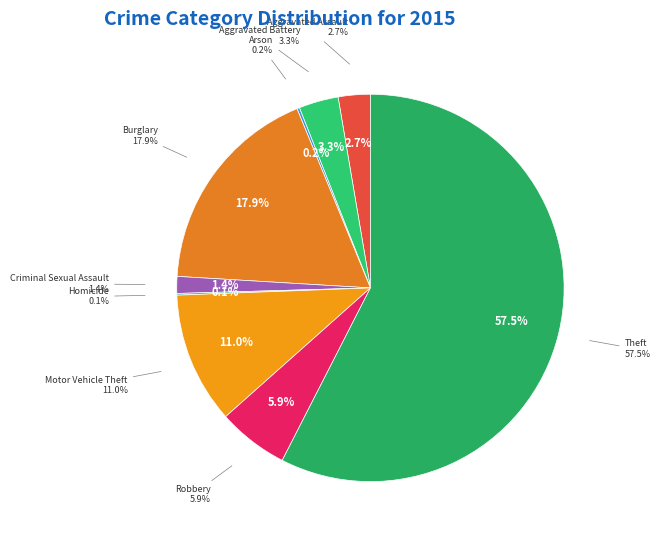

Do Aggravated Battery and Arson together represent more than half of the pie?

No